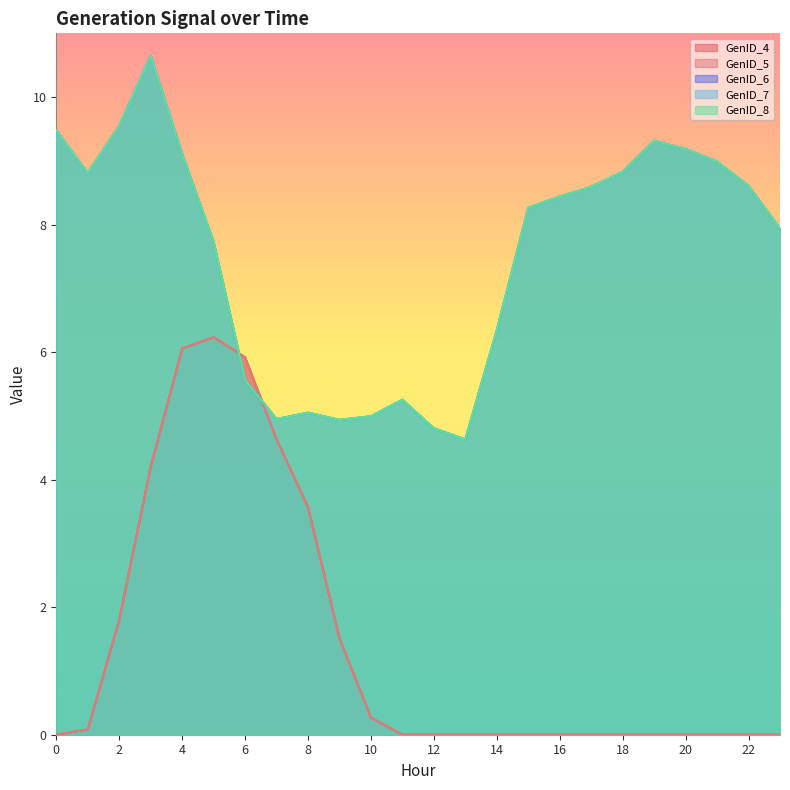

What is the spread (max minus min) of values at 20?

9.2